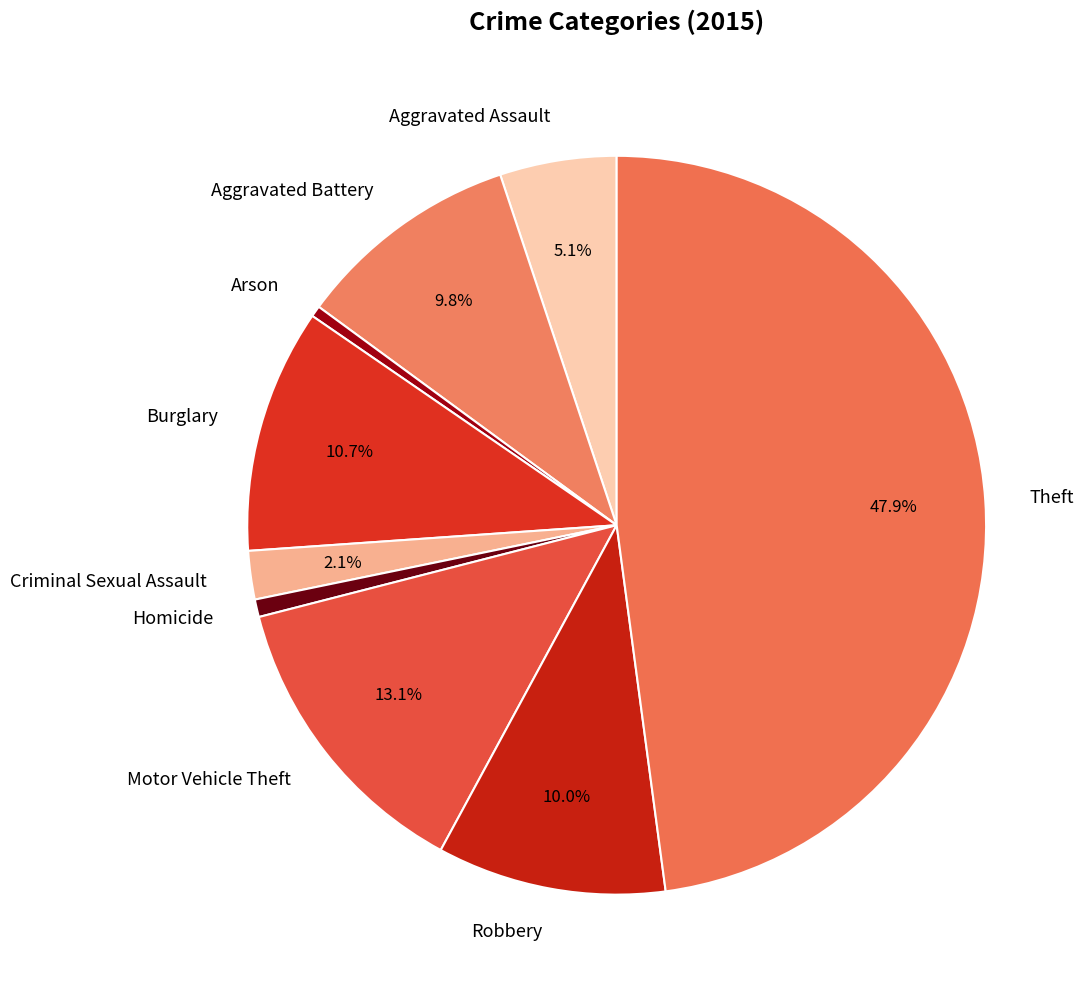

What percentage is the Motor Vehicle Theft slice, to the nearest percent?

13%